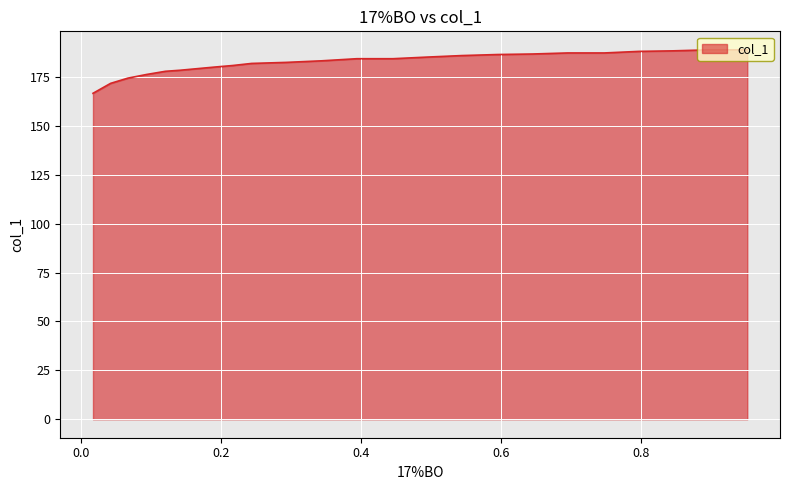

How many values are below 184?

12